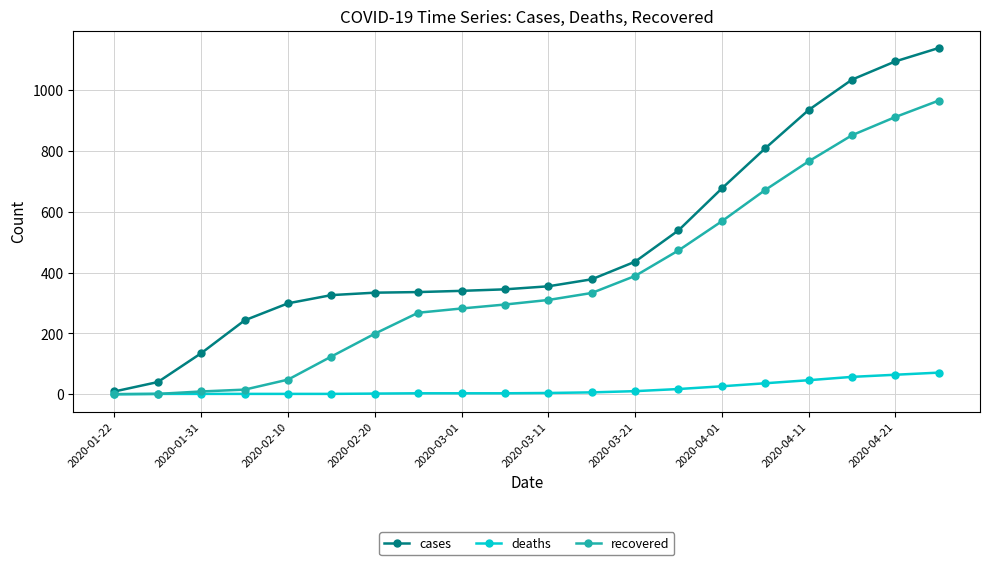

What is the maximum value shown in the chart?

1139